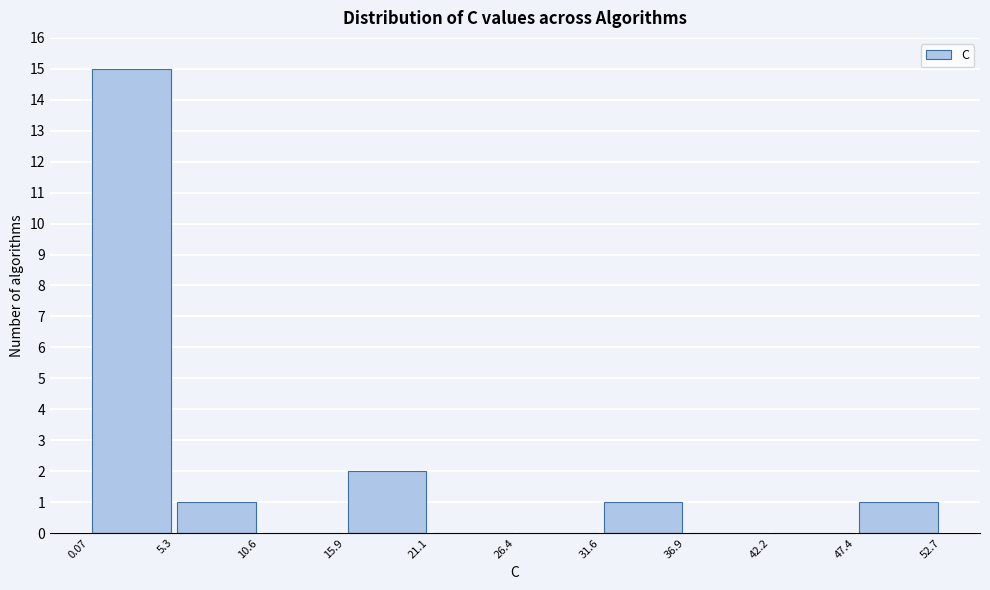

Reading left to right, list every bar in this chart as the range it spans on the x-axis followed by its height. The values are not printed on the chart, so give them approximately, as read against the axis.

0.07 to 5.3: 15
5.3 to 10.6: 1
10.6 to 15.9: 0
15.9 to 21.1: 2
21.1 to 26.4: 0
26.4 to 31.6: 0
31.6 to 36.9: 1
36.9 to 42.2: 0
42.2 to 47.4: 0
47.4 to 52.7: 1